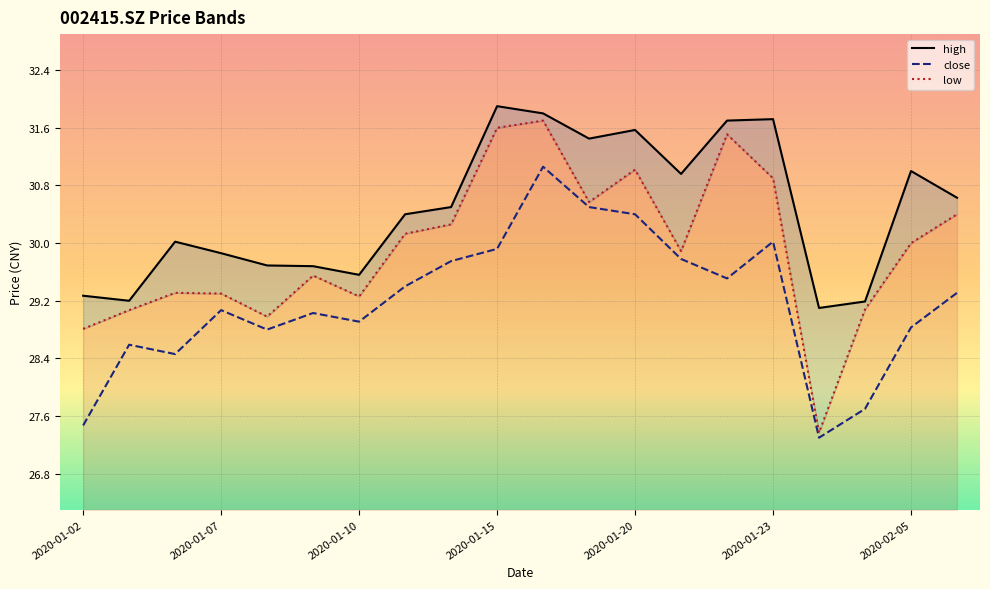

In close, how many points are higher than both neighbors (excluding endpoints)?

5